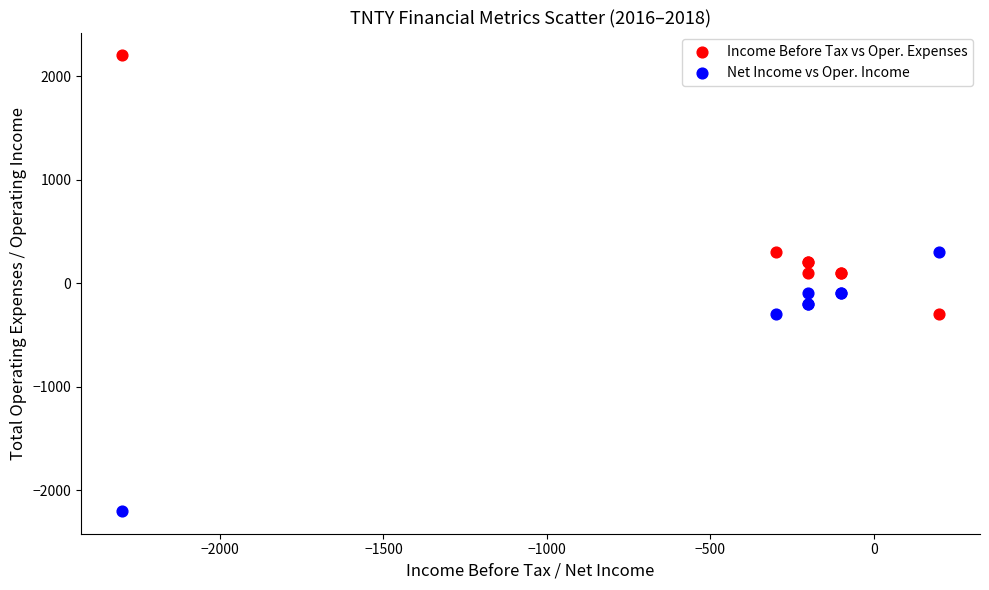

Which series reaches the minimum Y coordinate?

Net Income vs Oper. Income